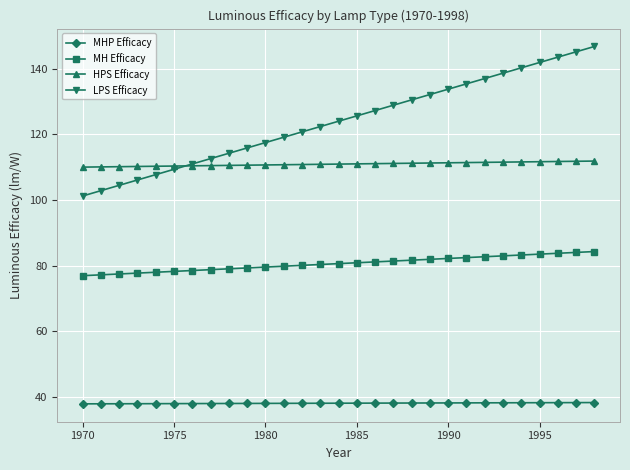

True or false: MH Efficacy and LPS Efficacy intersect in this chart.

False